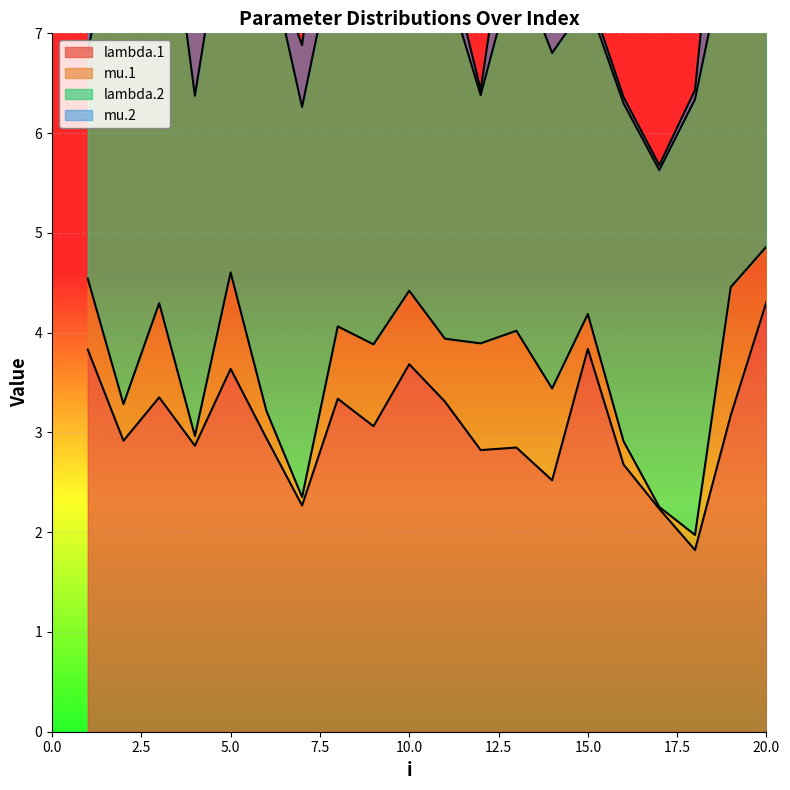

What is the difference between the maximum and minimum values in the mu.2 series?

1.9